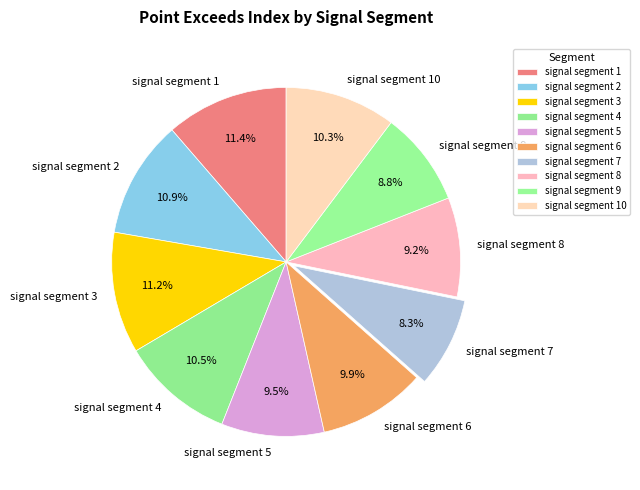

True or false: signal segment 10 accounts for 16% of the total.

False